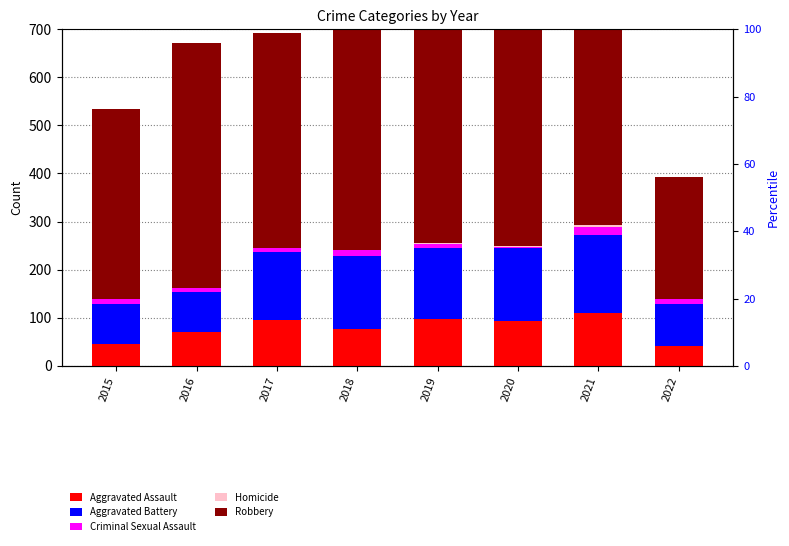

What is the value of the Aggravated Assault bar at the 7th from the left?

110